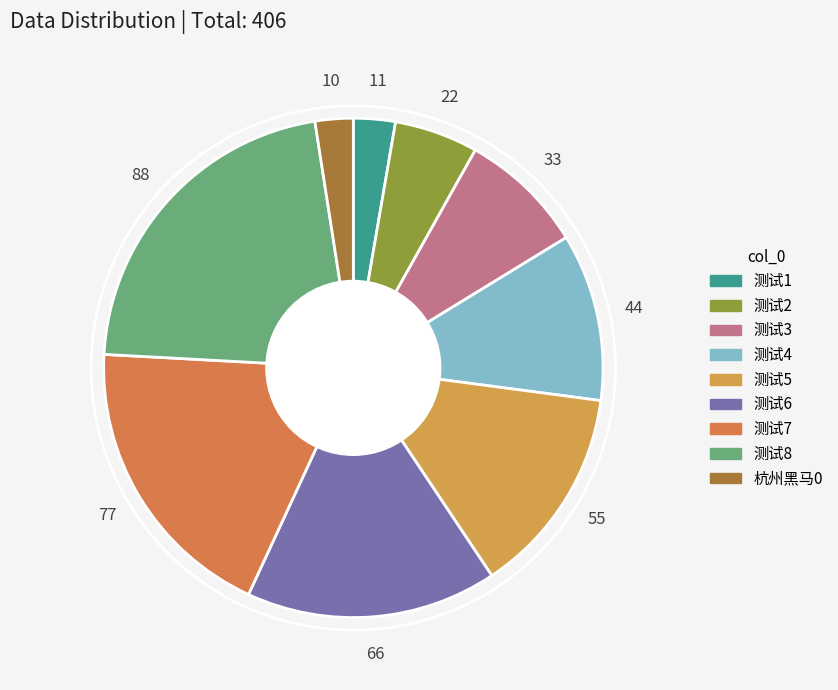

How many segments does this pie chart have?

9